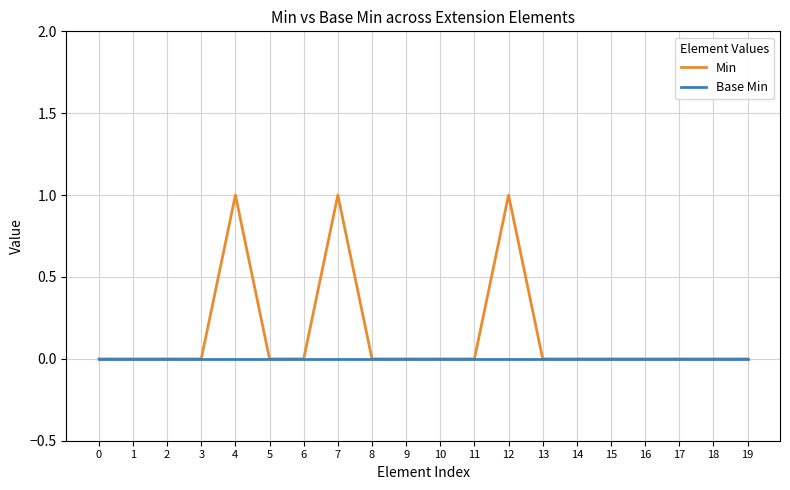

How many lines are shown in the chart?

2